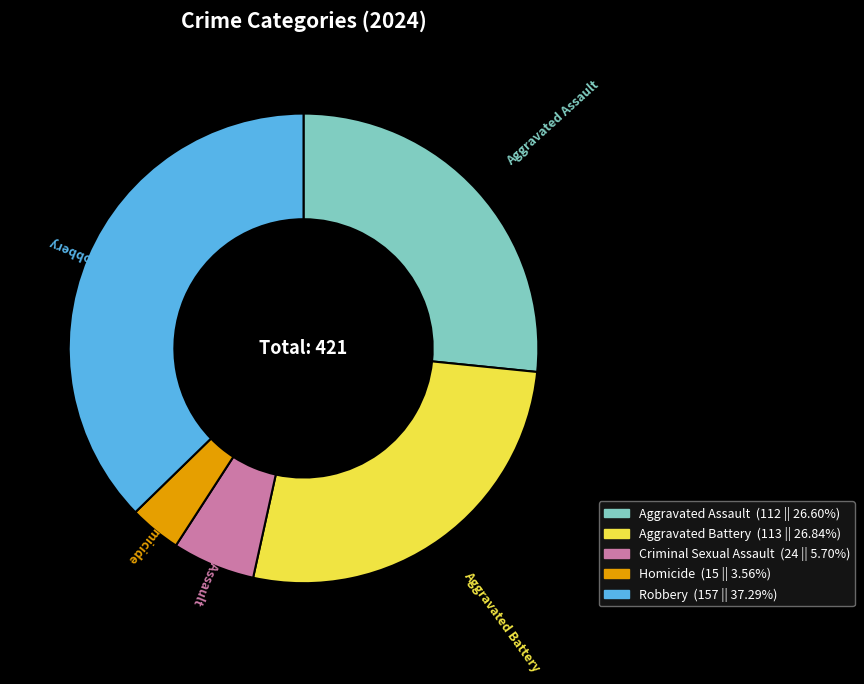

Which category has the biggest portion of the pie?

Robbery